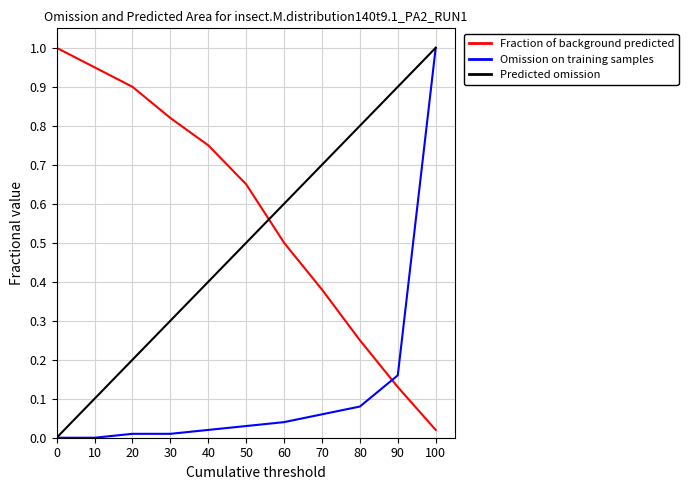

At which category is the sum across all series the highest?

100